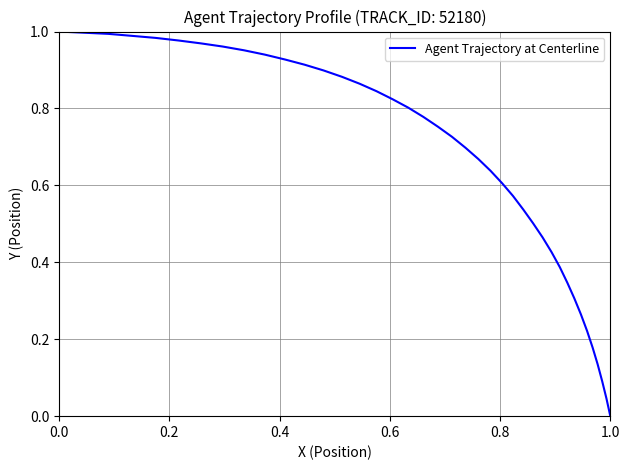

How many distinct data groups are displayed?

1